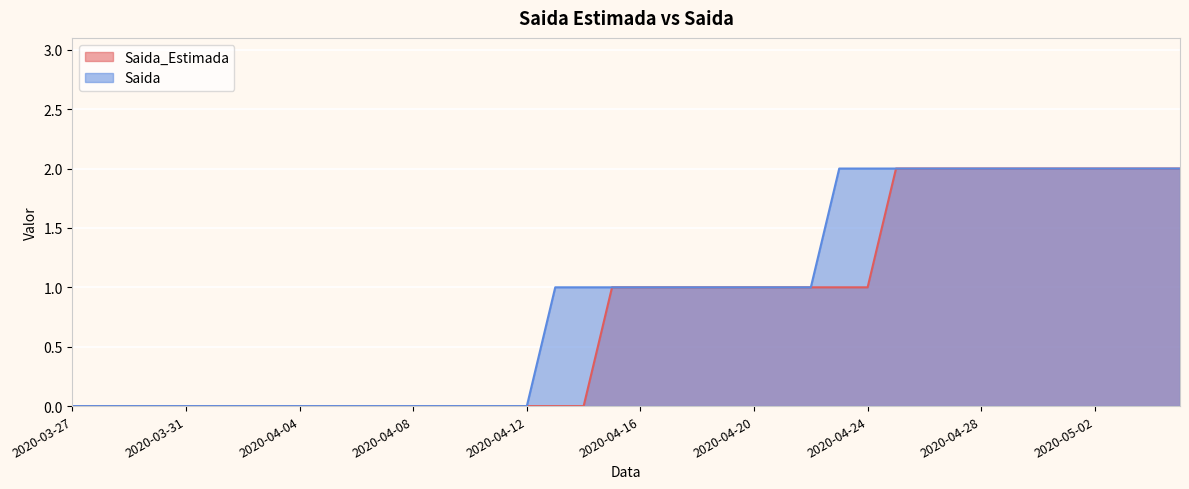

True or false: Saida and Saida_Estimada intersect in this chart.

False